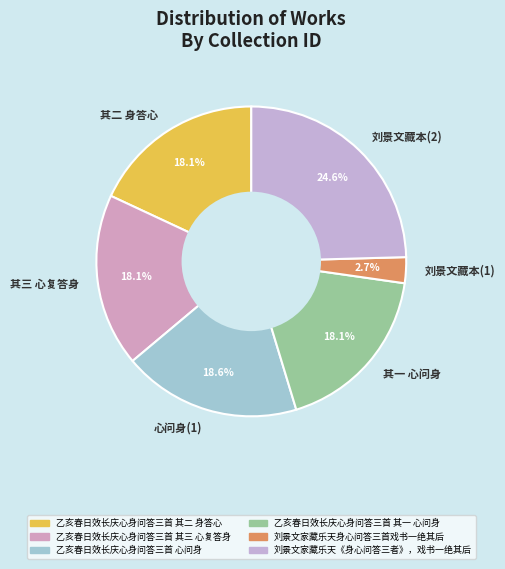

Approximately how many times larger is the value at 心问身(1) compared to 刘景文藏本(2)?

0.8